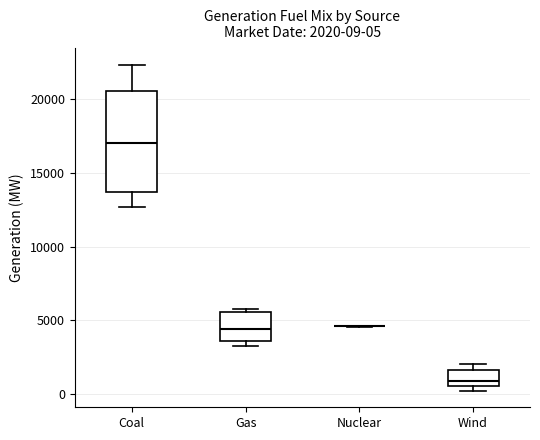

Comparing the boxes themselves (not the whiskers), which one is the tallest?

Coal